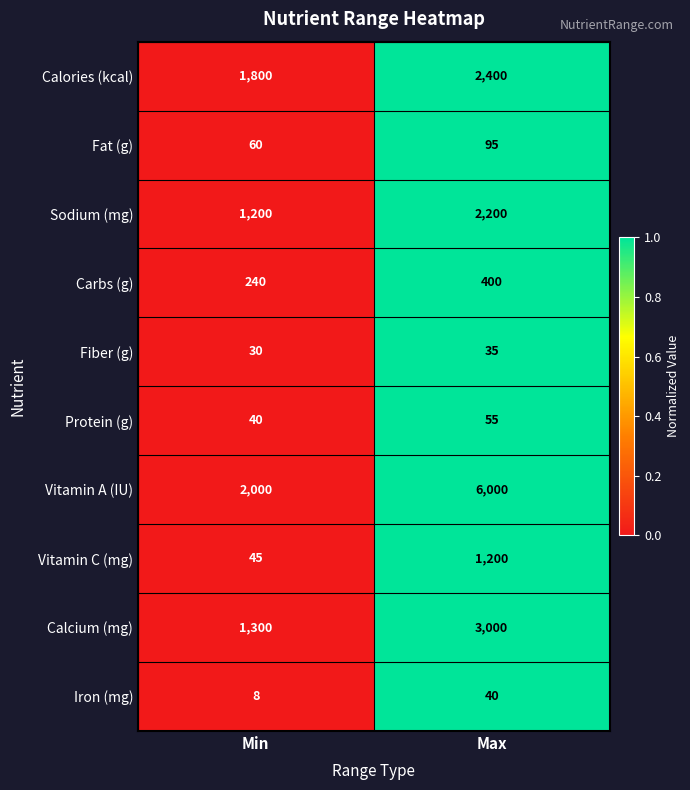

Reading left to right, list all the values displayed in this chart.

Calories (kcal): Min=1800	Max=2400
Fat (g): Min=60	Max=95
Sodium (mg): Min=1200	Max=2200
Carbs (g): Min=240	Max=400
Fiber (g): Min=30	Max=35
Protein (g): Min=40	Max=55
Vitamin A (IU): Min=2000	Max=6000
Vitamin C (mg): Min=45	Max=1200
Calcium (mg): Min=1300	Max=3000
Iron (mg): Min=8	Max=40